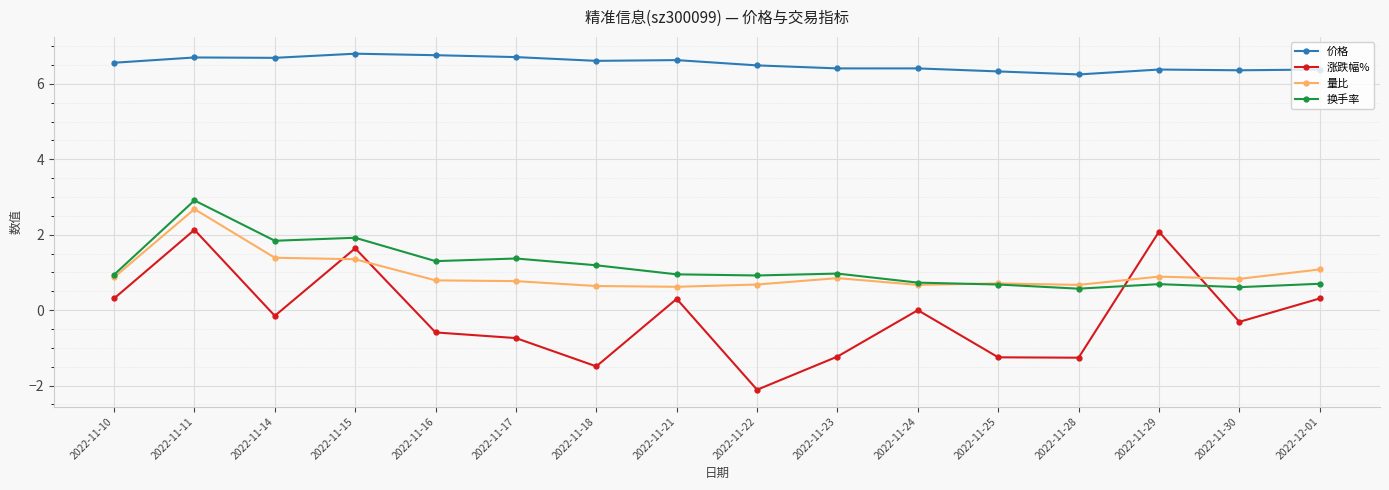

Between 2022-11-11 and 2022-11-21, which series saw the biggest shift?

量比